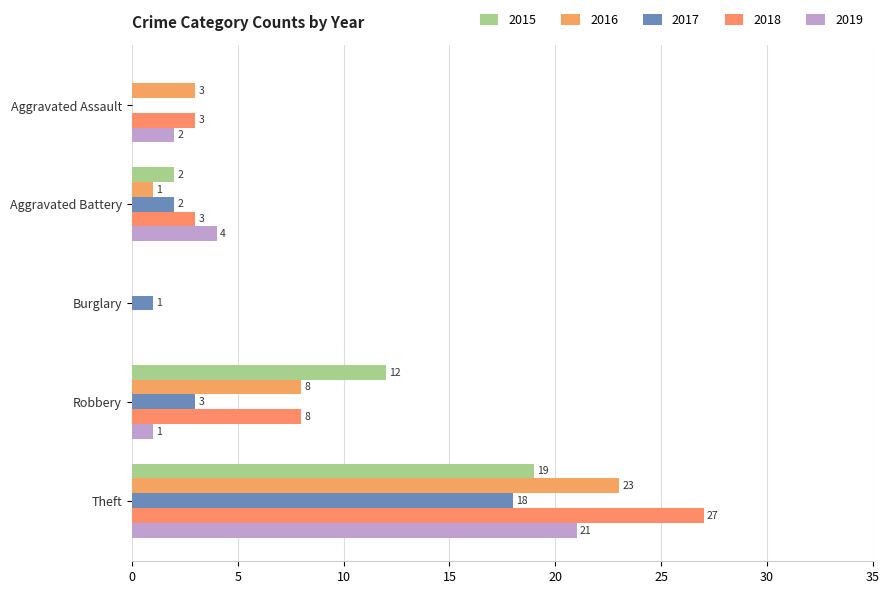

What is the highest value of the 2018 series?

27